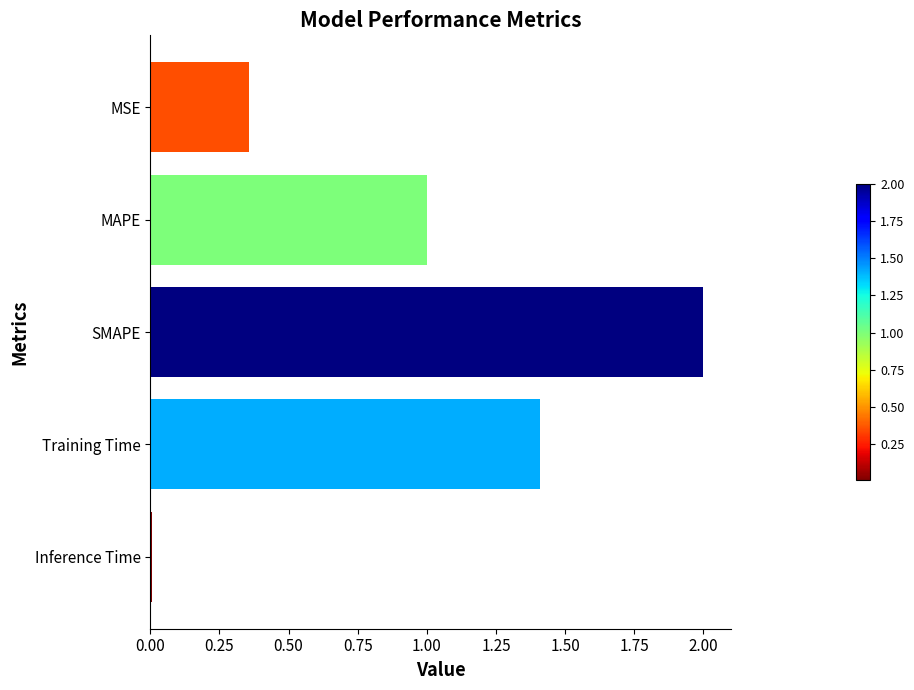

Which label corresponds to the largest value in the chart?

SMAPE